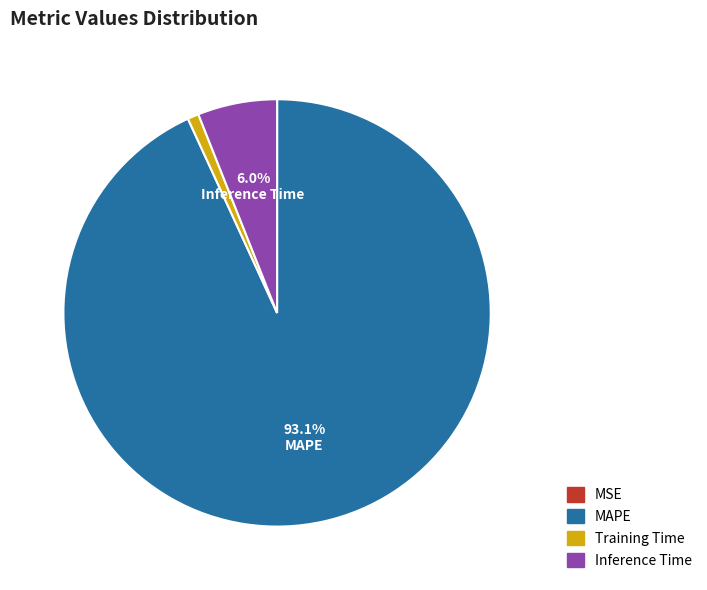

Is there any slice that represents more than half of the pie?

Yes